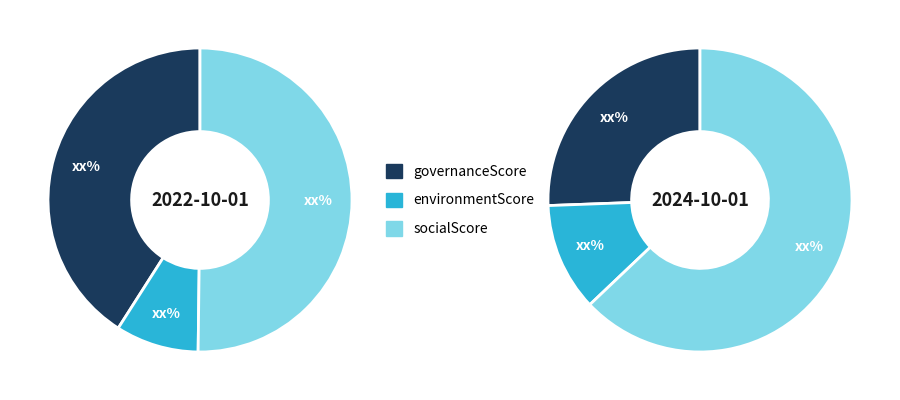

Which slice is the smallest?

environmentScore